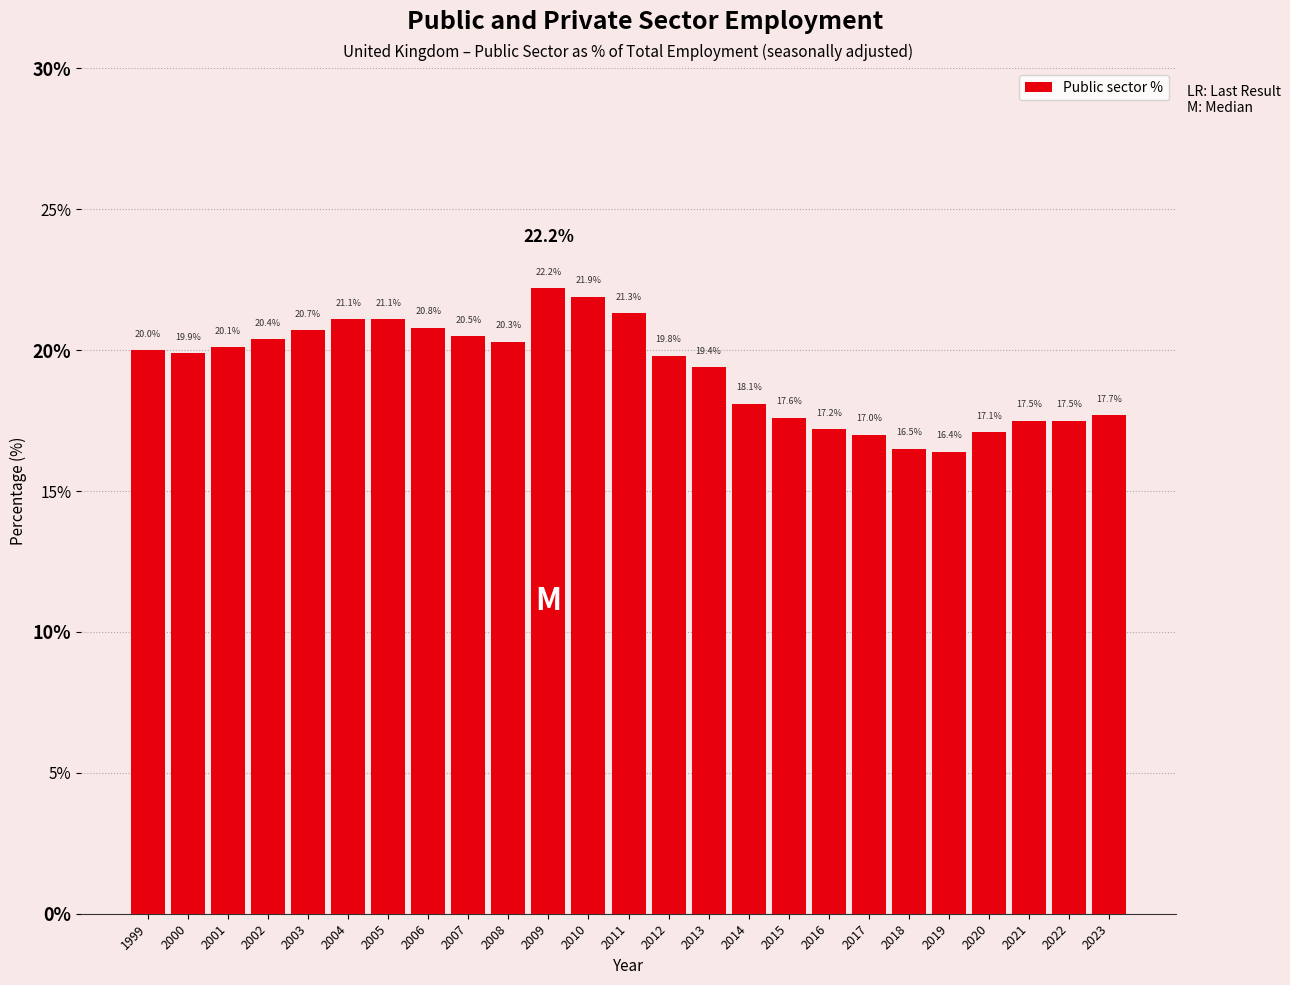

What is the minimum value shown in the chart?

16.4